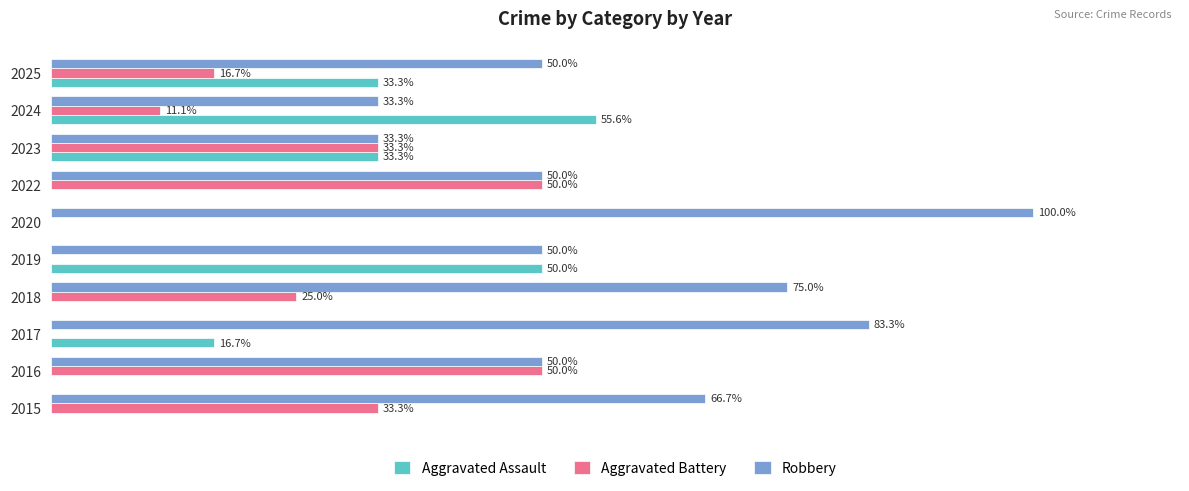

Which series has the largest range (max minus min)?

Robbery